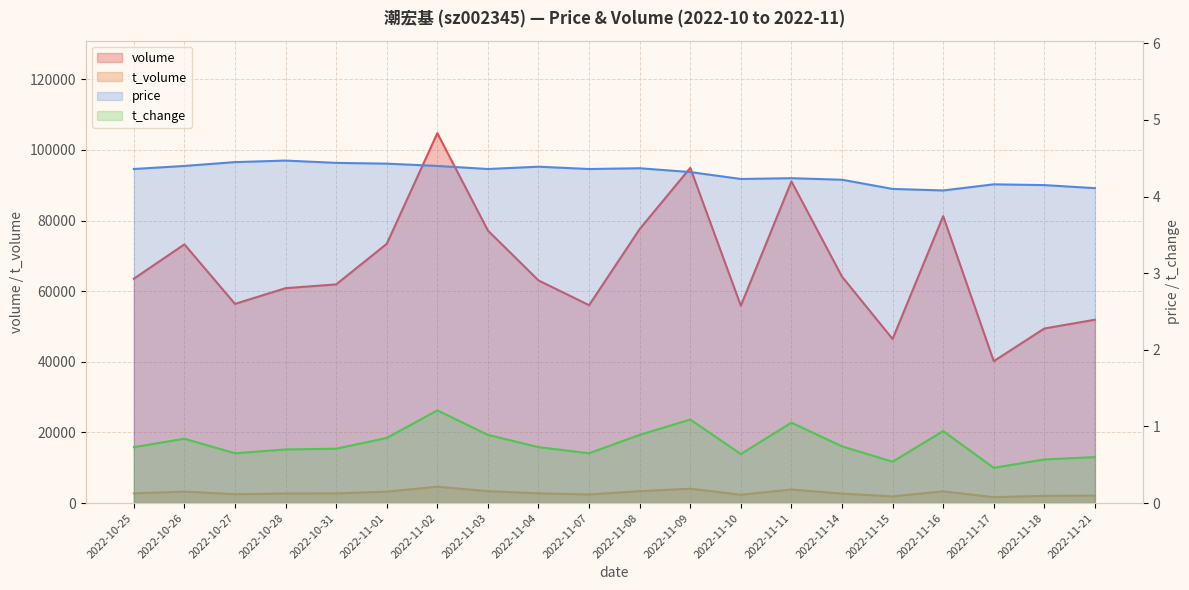

True or false: volume has more than 1 interior local peaks.

True